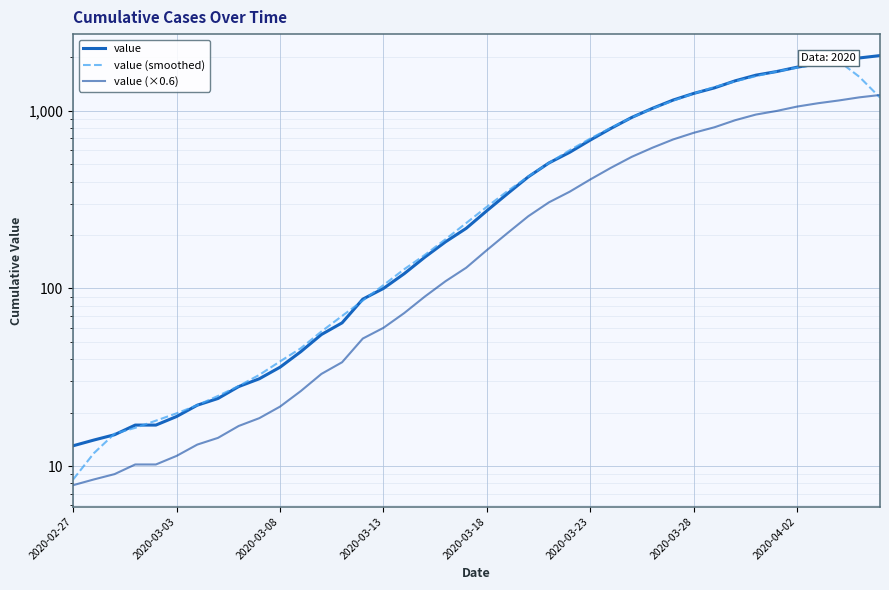

At which category does the chart reach its minimum across all series?

2020-02-27